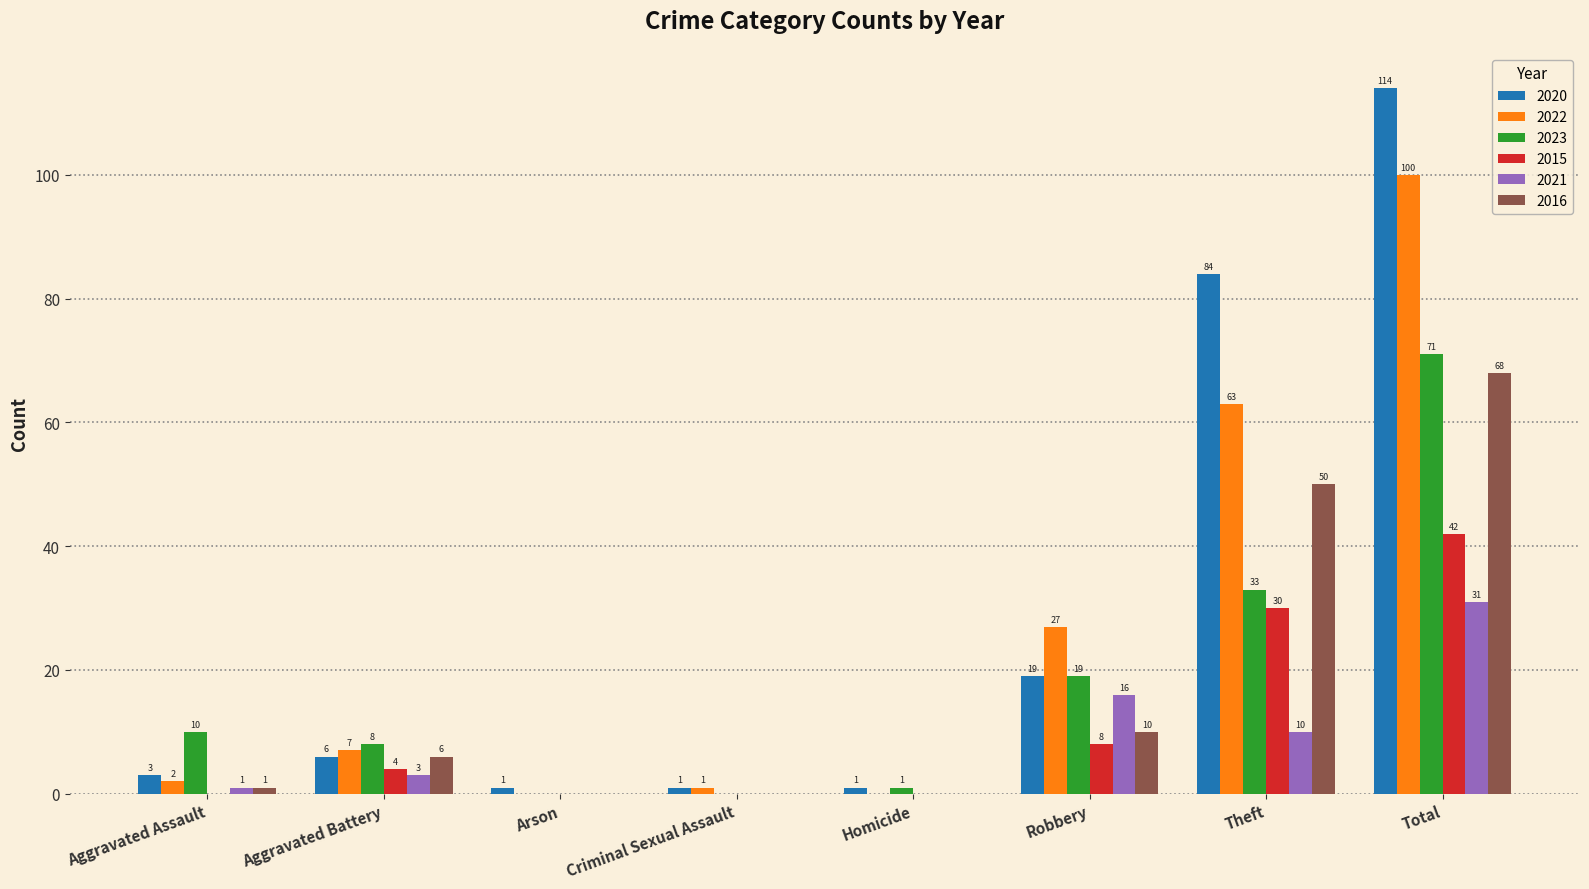

Is it true that 2023 equals 105 at Total?

False